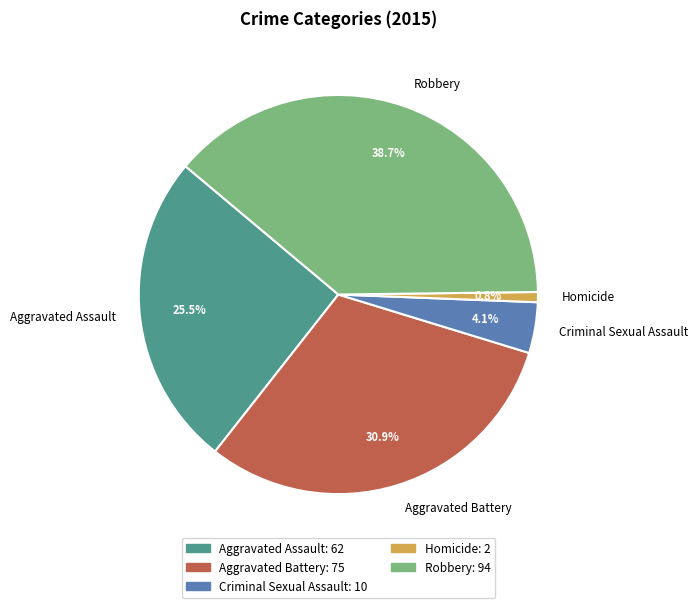

What portion of the pie excludes Aggravated Assault?

74.5%